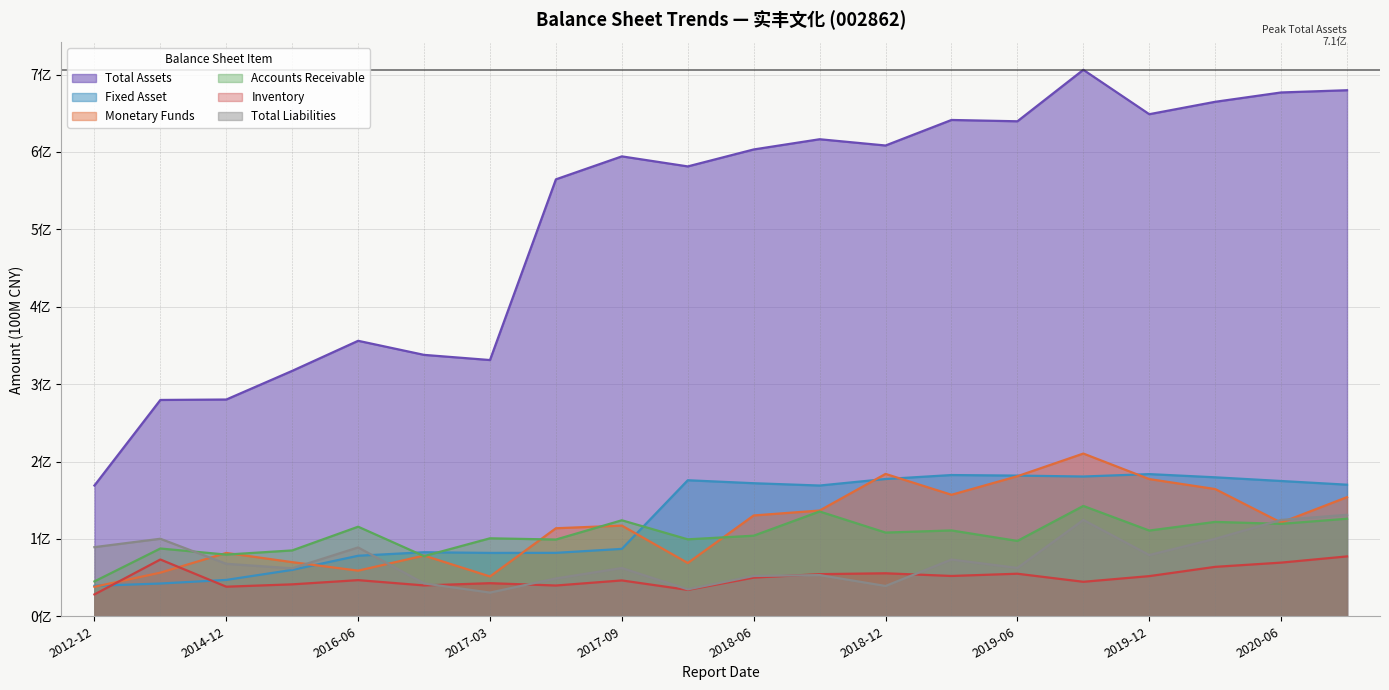

Where is Total Assets nearest to the value 4?

2016-06